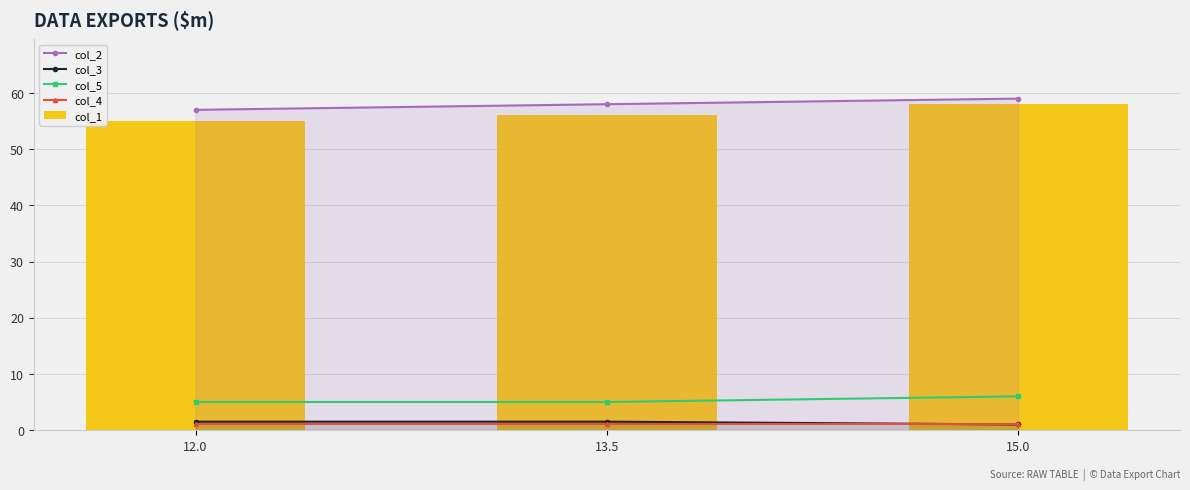

How many values in the col_3 series exceed 1?

2